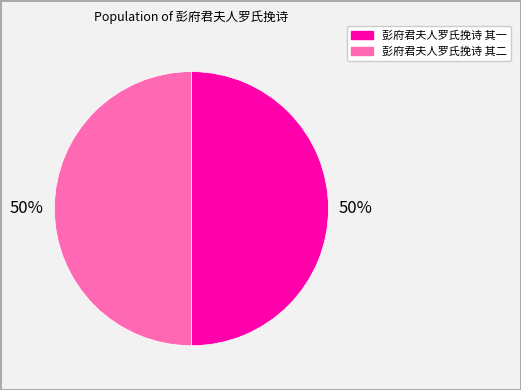

To the nearest percent, what is the combined percentage of 彭府君夫人罗氏挽诗 其一 and 彭府君夫人罗氏挽诗 其二?

100%